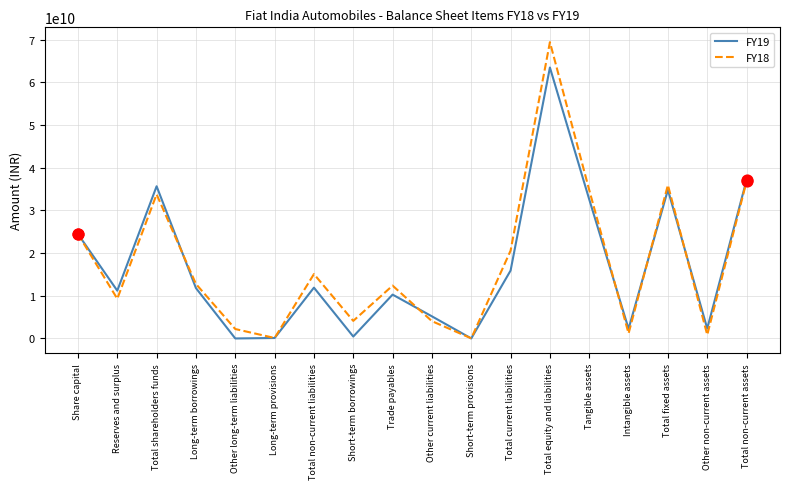

At how many categories does at least one series exceed 22631586831?

6